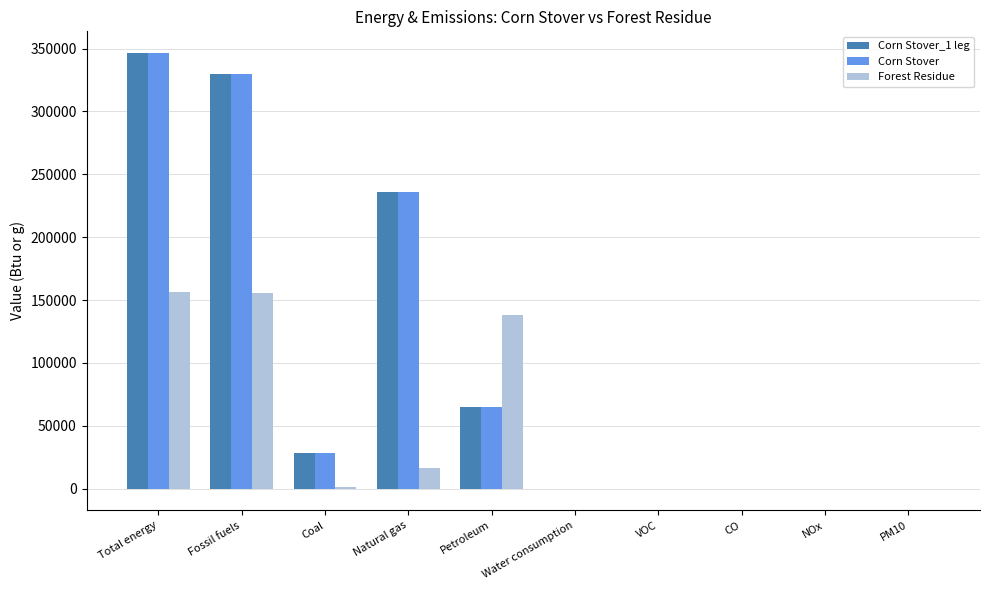

What is the sum of all Corn Stover_1 leg values?

1006002.0